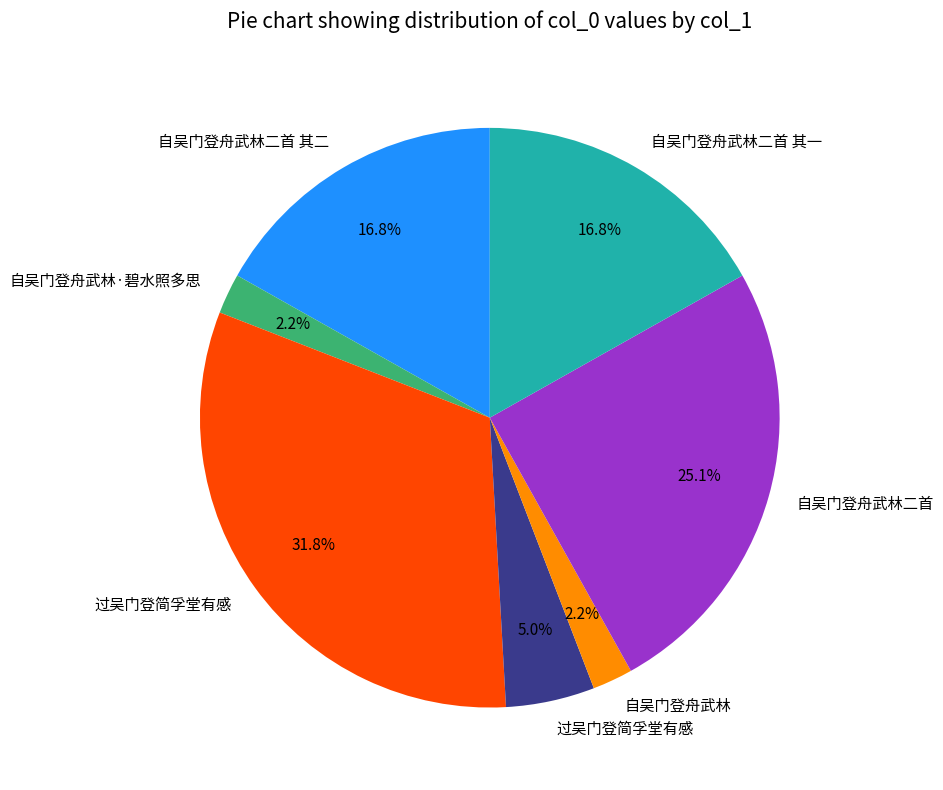

Does any single category account for the majority?

No